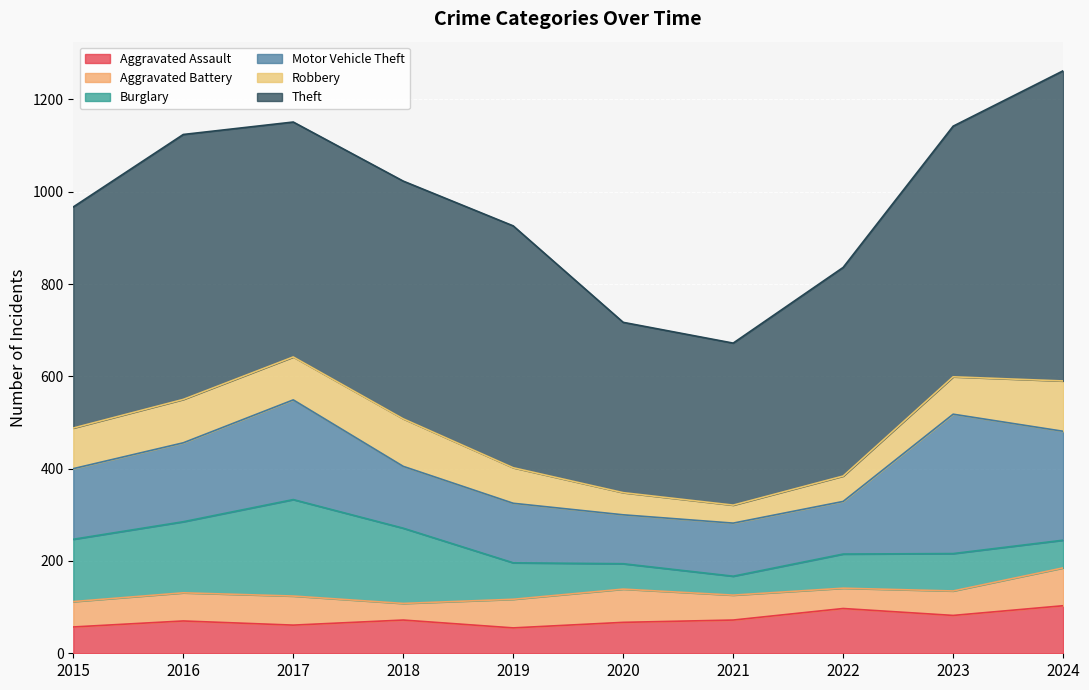

Is the value of Theft at 2022 greater than the value of Aggravated Battery at 2017?

Yes